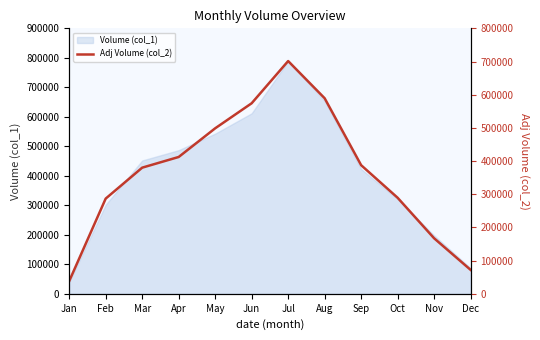

Rank the categories by Volume (col_1) value from lowest to highest.

Jan, Dec, Nov, Feb, Oct, Sep, Mar, Apr, May, Jun, Aug, Jul